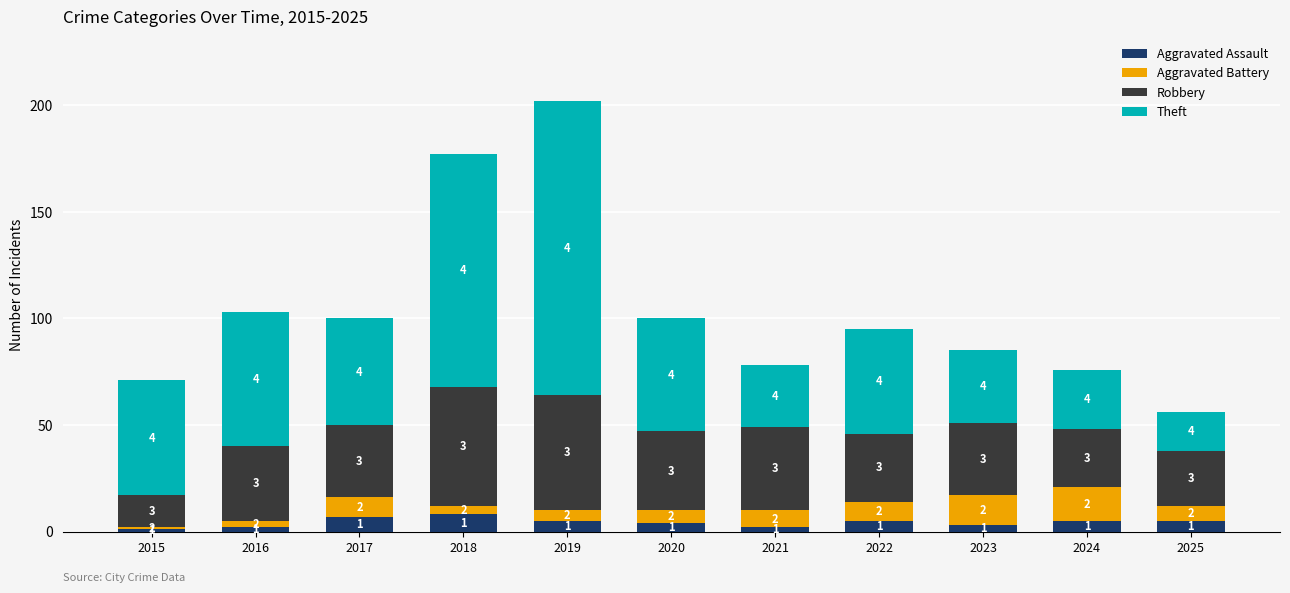

What is the difference between the Aggravated Assault values at 2018 and 2019?

3